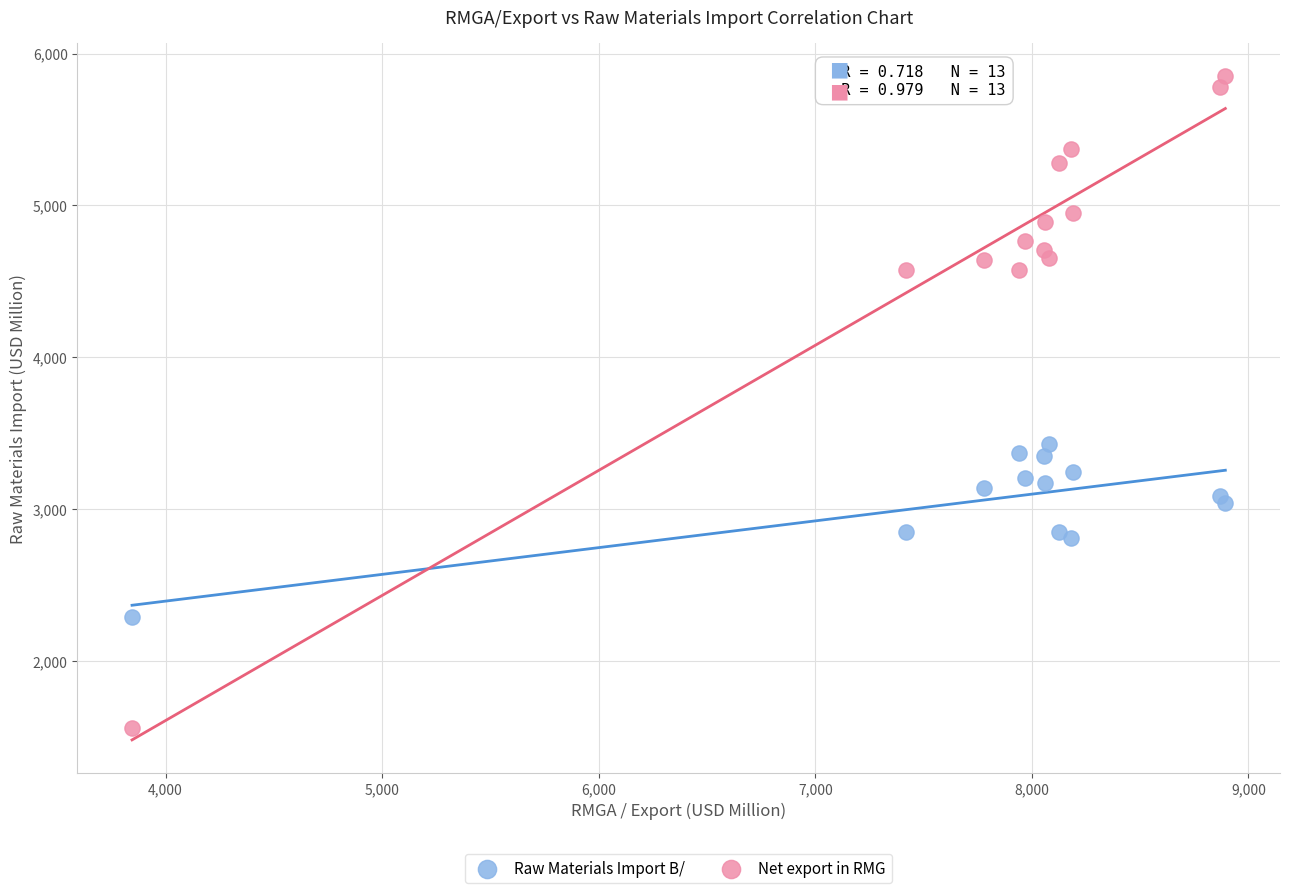

Which series contains the highest Y value?

Net export in RMG